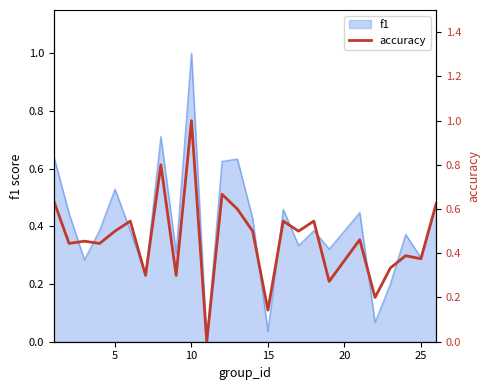

Is it true that f1 equals 1.7 at 10?

False